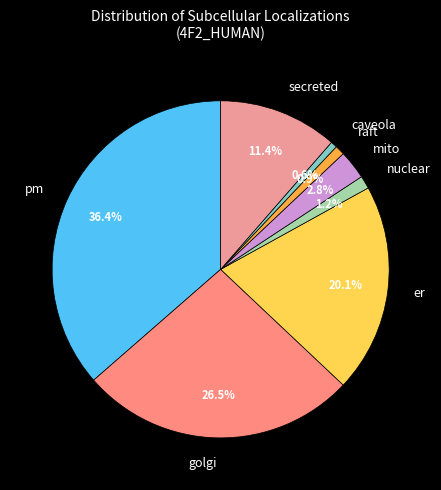

What is the ratio of the value at golgi to the value at secreted?

2.3